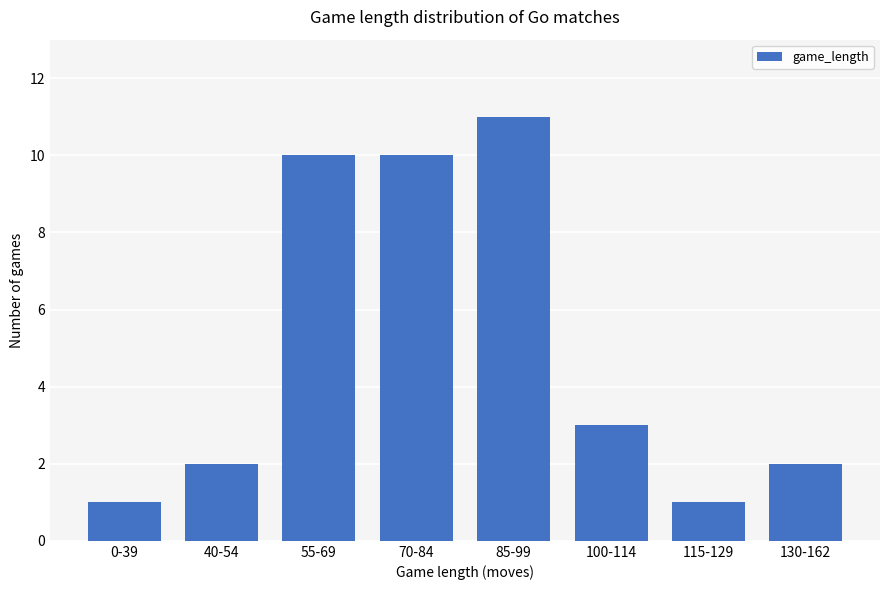

The value at 55-69 is 5. True or false?

False